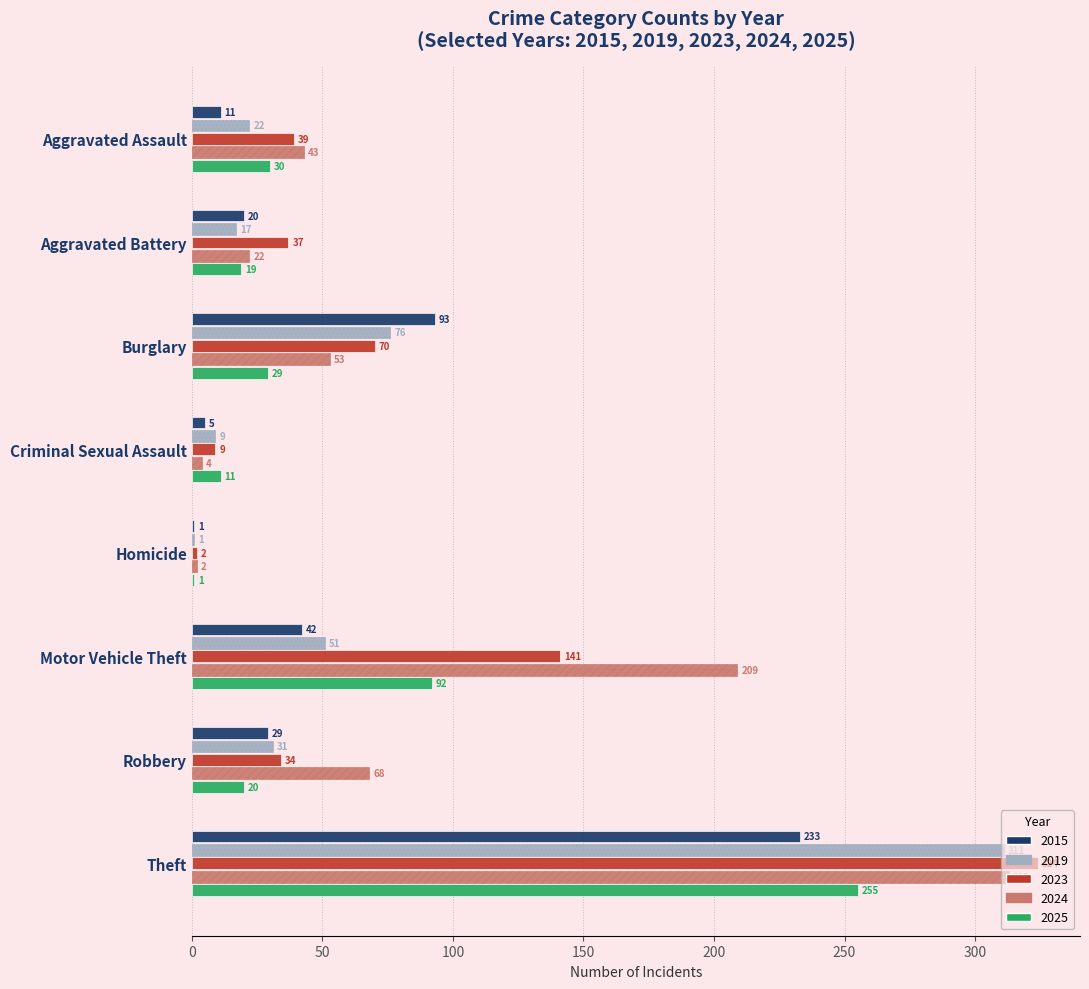

What is the sum of the 2025 values at Motor Vehicle Theft and Theft?

347